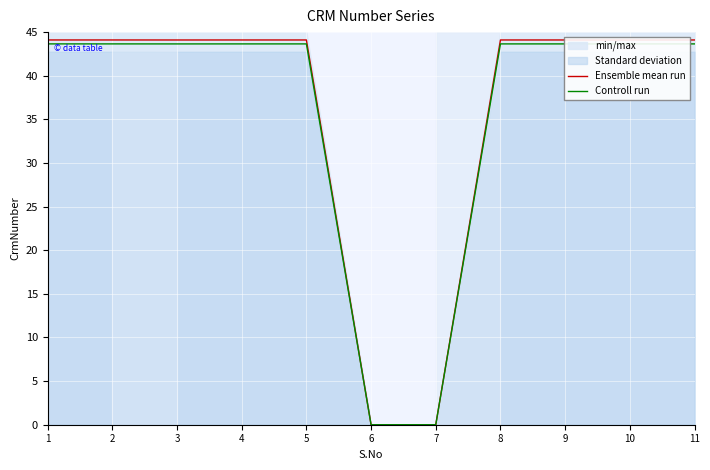

Rank the categories by Ensemble mean run value from highest to lowest.

1, 2, 4, 5, 8, 9, 10, 11, 3, 6, 7